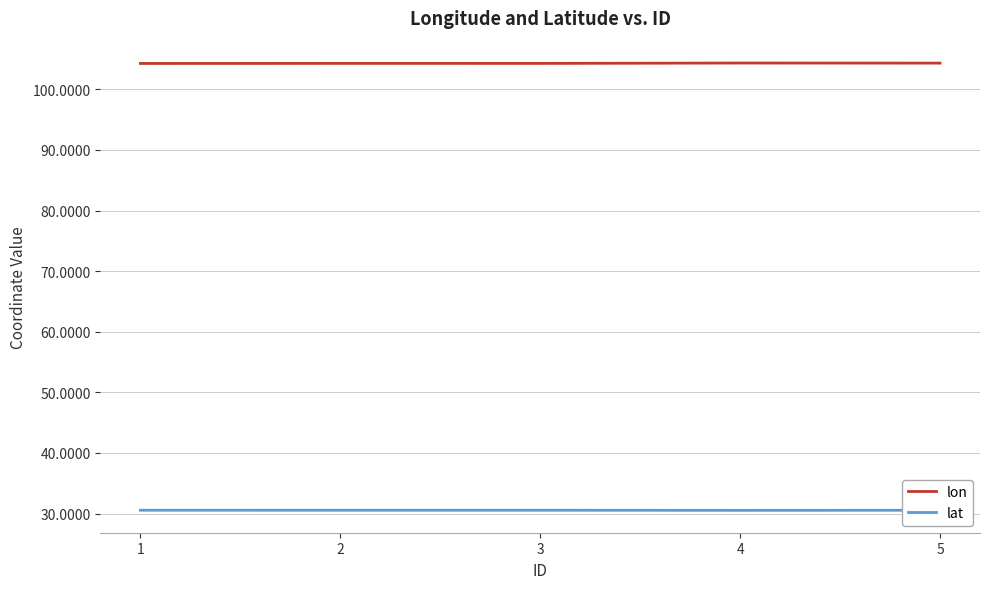

Count the lon values in the range 104 to 105.

5